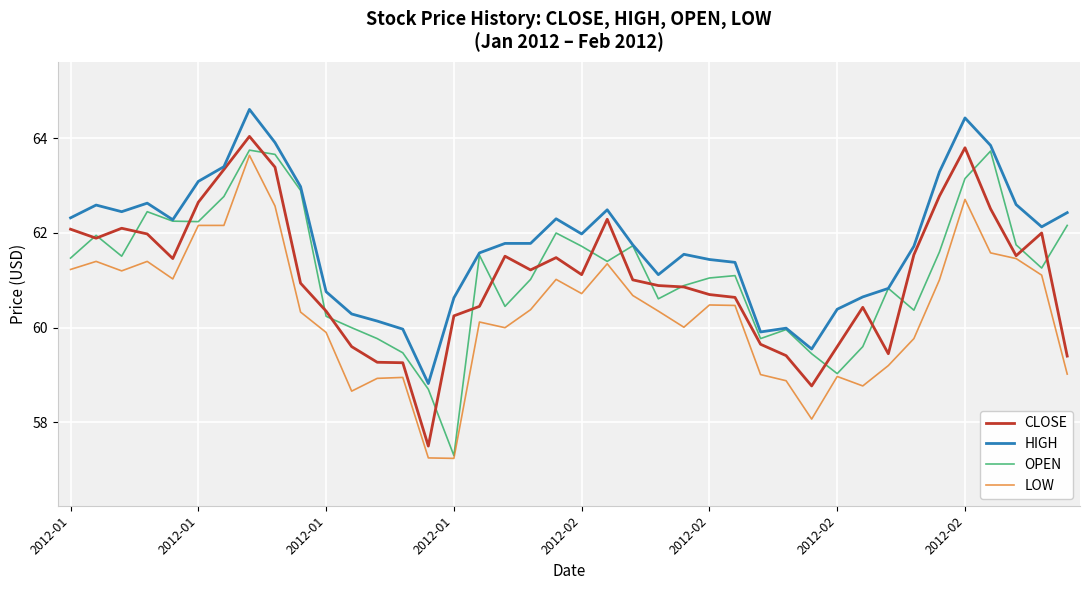

What is the minimum value for OPEN?

57.3